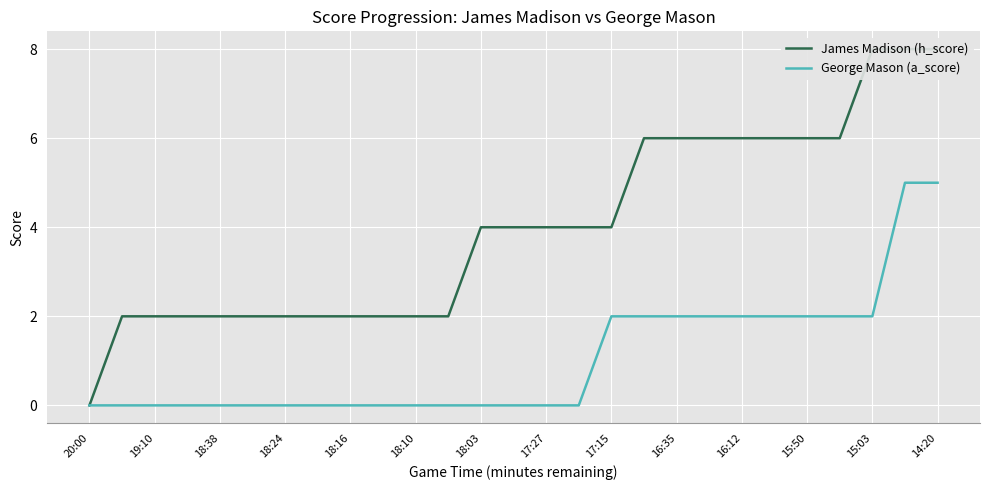

What is the difference between the second highest and minimum values in the George Mason (a_score) series?

5